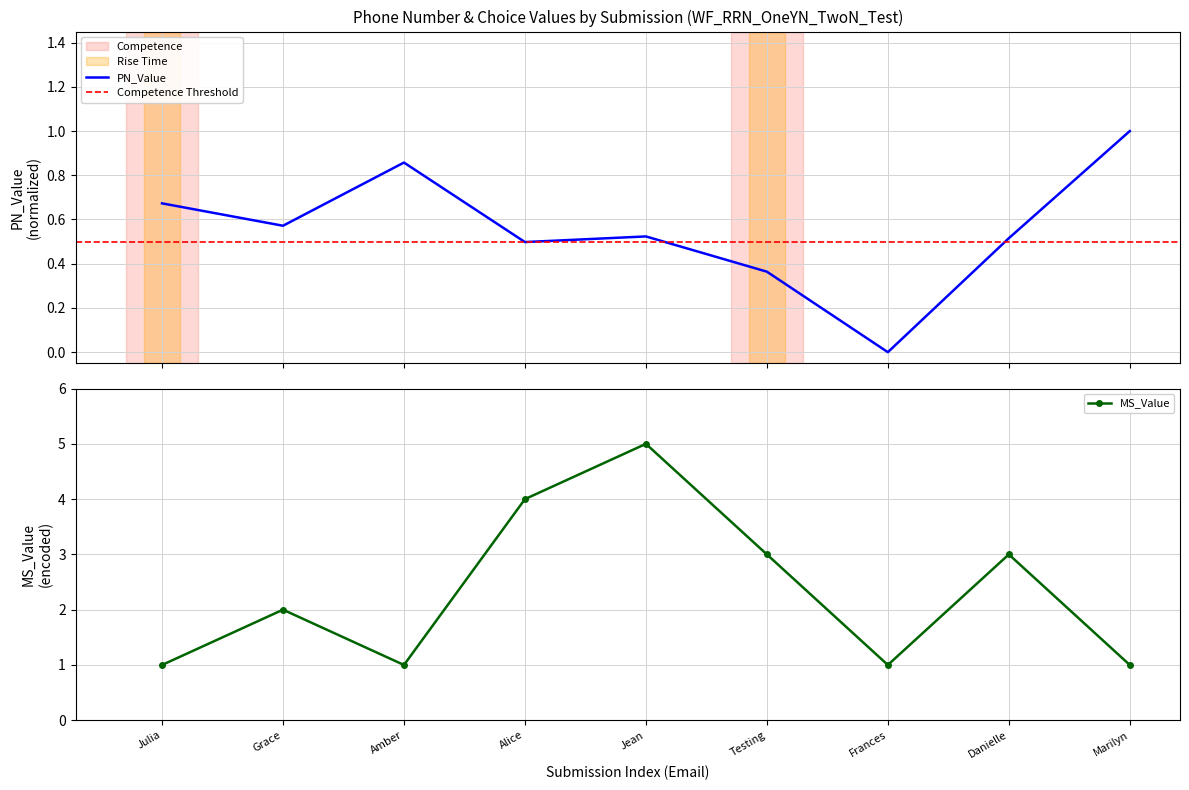

What is the greatest value displayed?

1.0